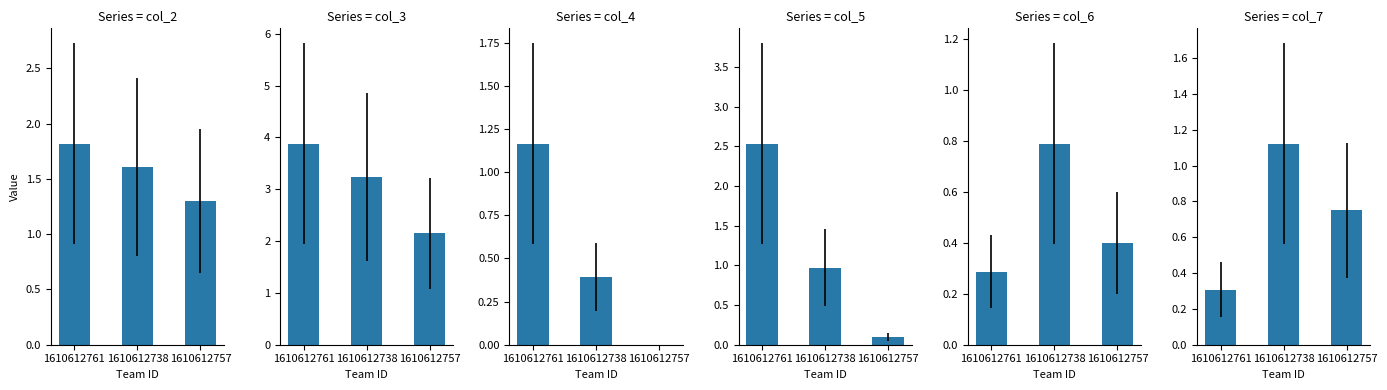

What is the difference between the maximum and minimum values in the col_3 series?

1.7